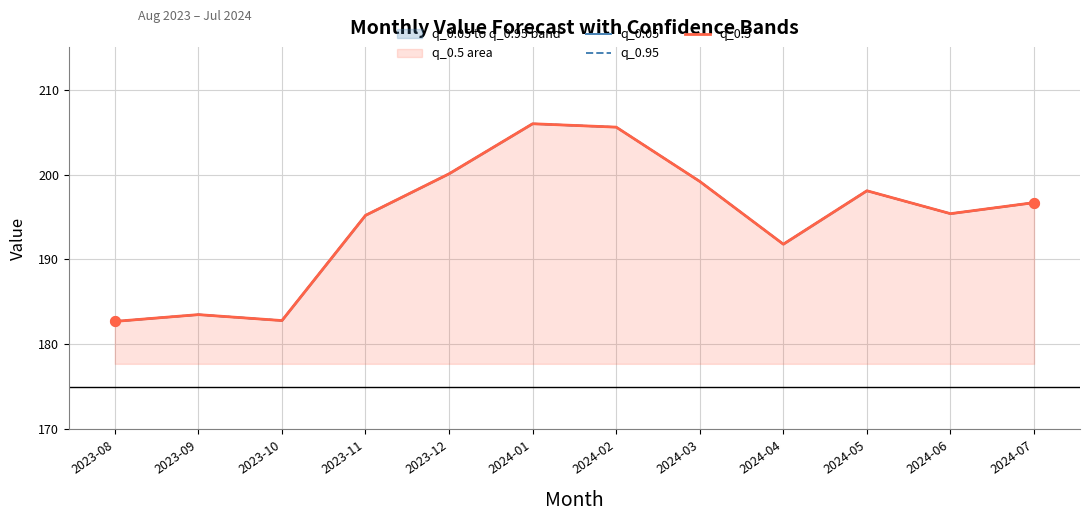

What is the total value across all series at 2024-06?

586.2